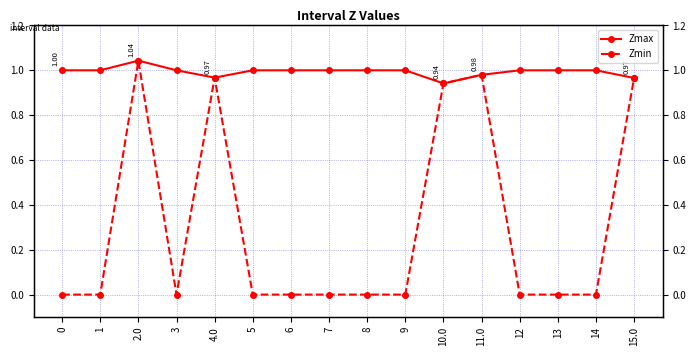

Between 12 and 1, which is larger?

12